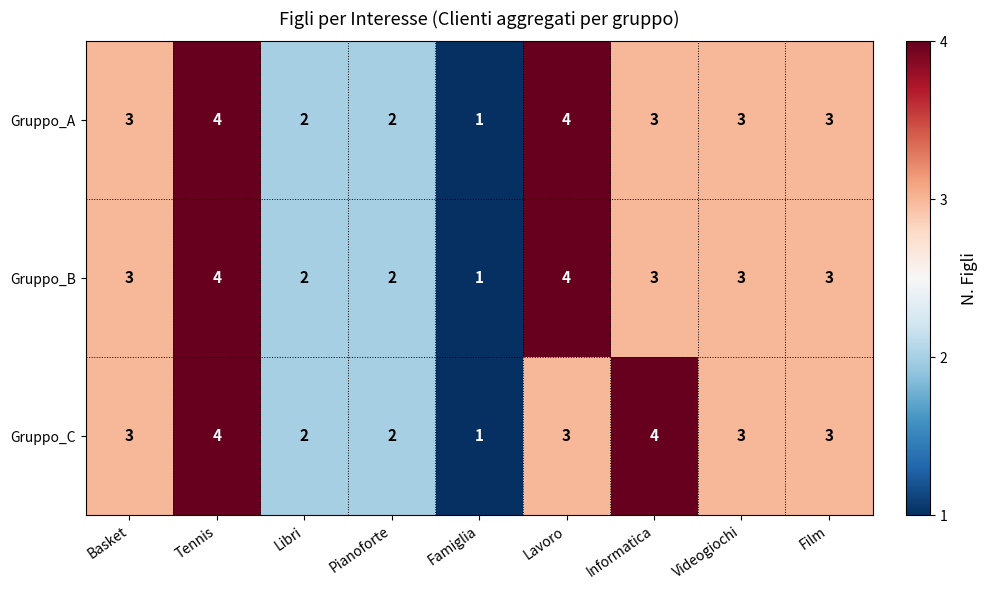

What is the sum of the Gruppo_B values at Pianoforte and Tennis?

6